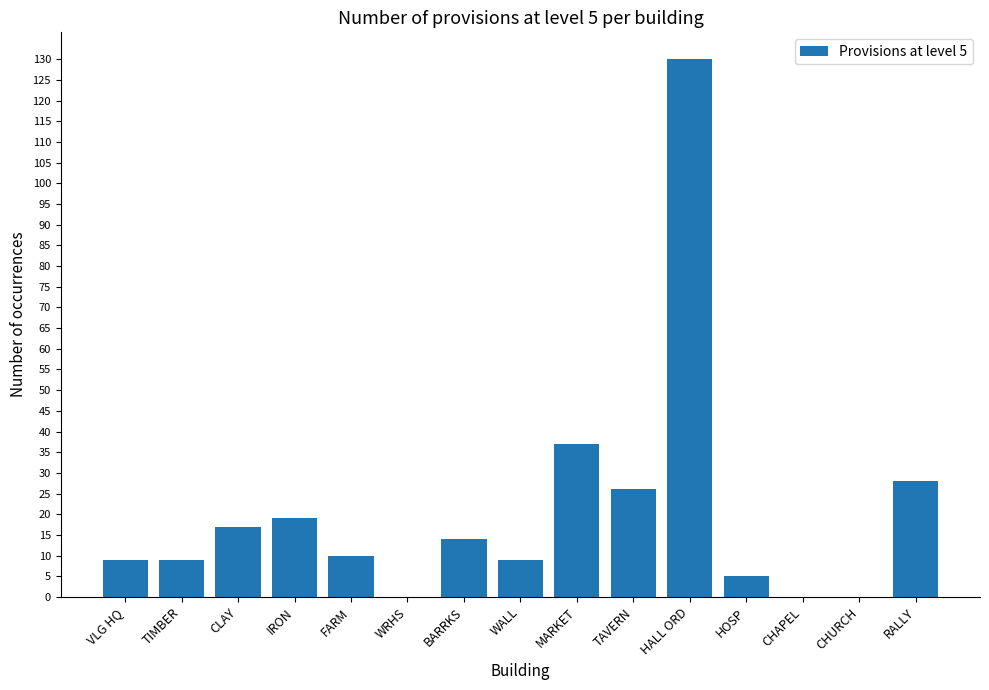

What is the approximate value at WALL?

9